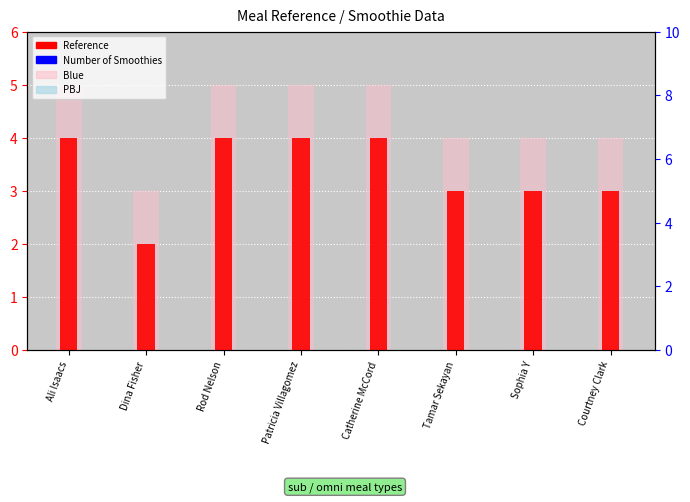

Is the value of Blue at Rod Nelson greater than the value of Reference at Patricia Villagomez?

Yes